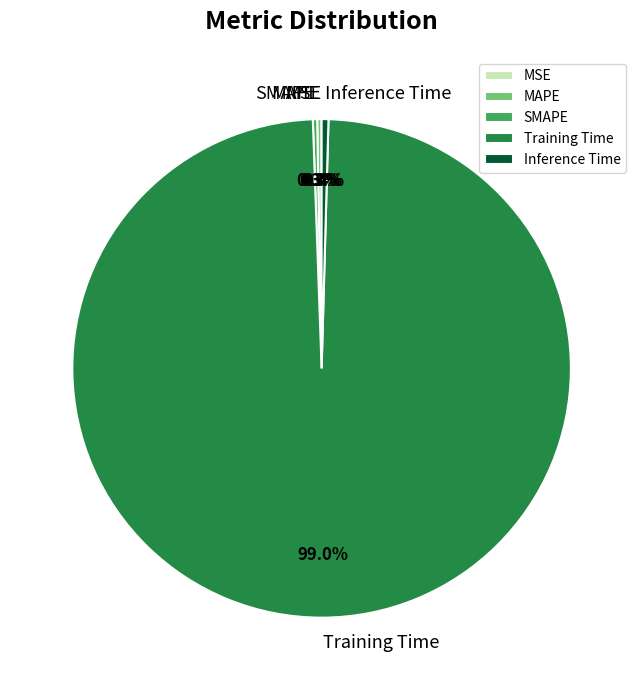

What is the total percentage of Inference Time and Training Time?

99.4%